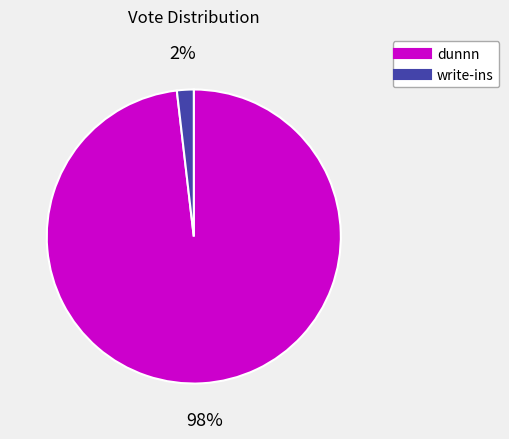

Count the number of slices in the pie.

2